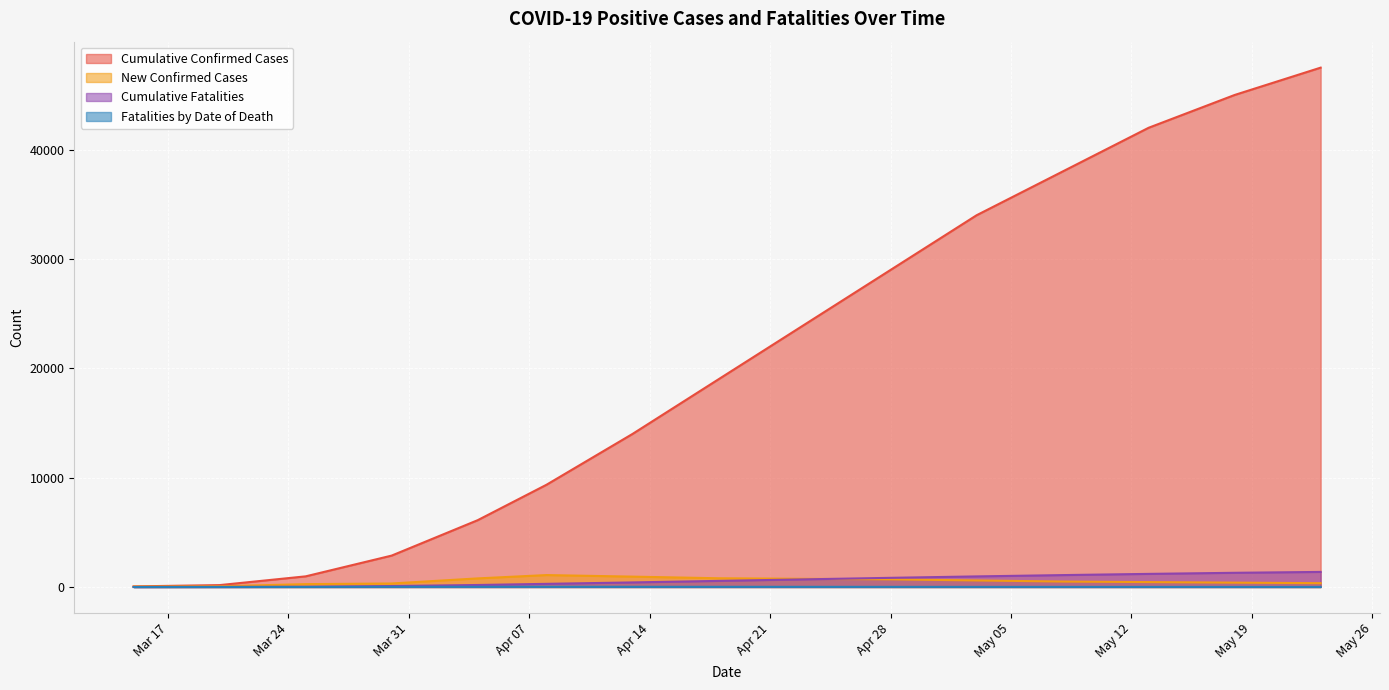

What is the sum of the Cumulative Fatalities values at 2020-03-30 and 2020-04-04?

274